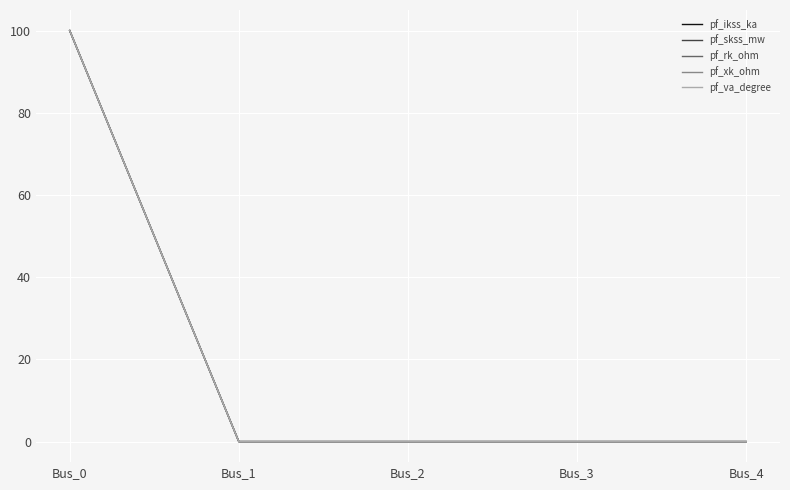

What is the maximum value for pf_va_degree?

100